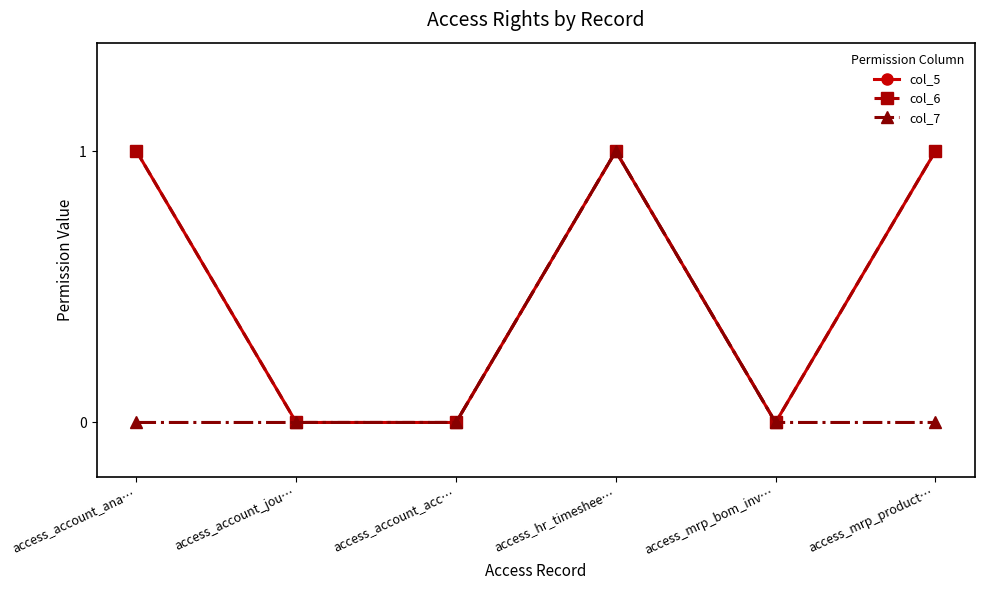

True or false: col_7 and col_5 intersect in this chart.

False